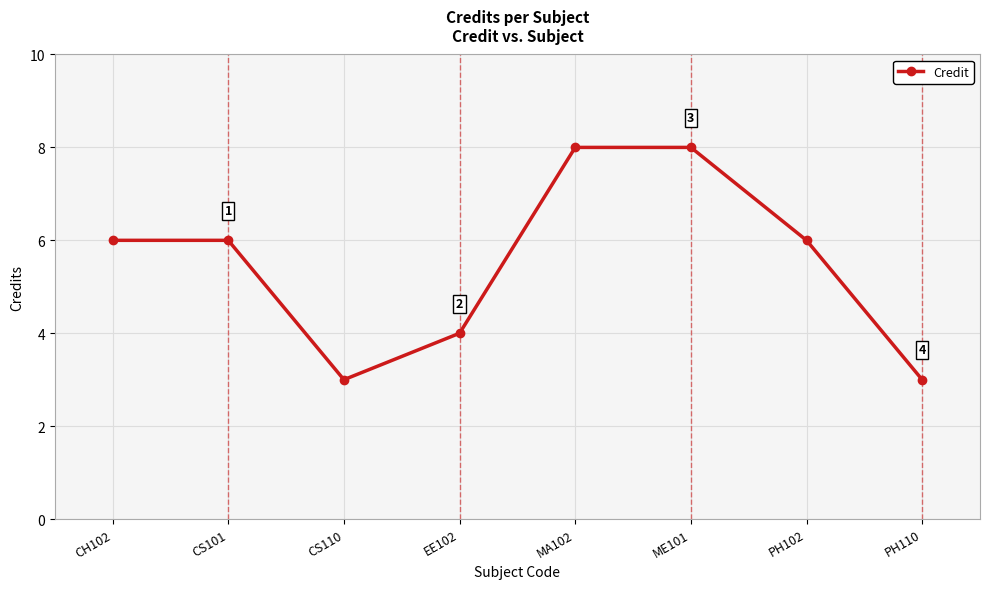

The value at PH102 is 6. True or false?

True